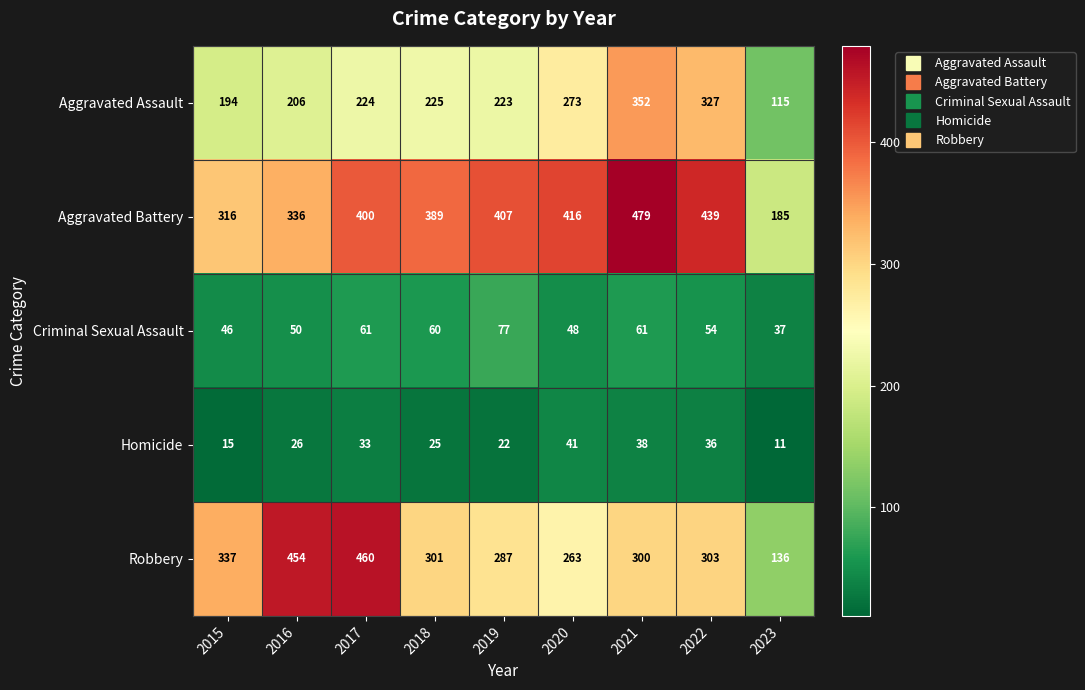

Count the number of categories in the chart.

9